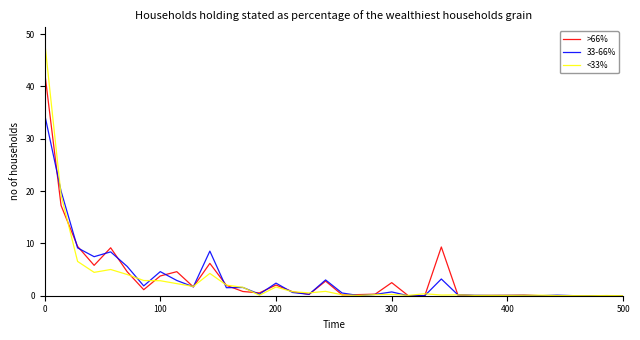

Rank the series by their maximum value, from lowest to highest.

33-66%, >66%, <33%